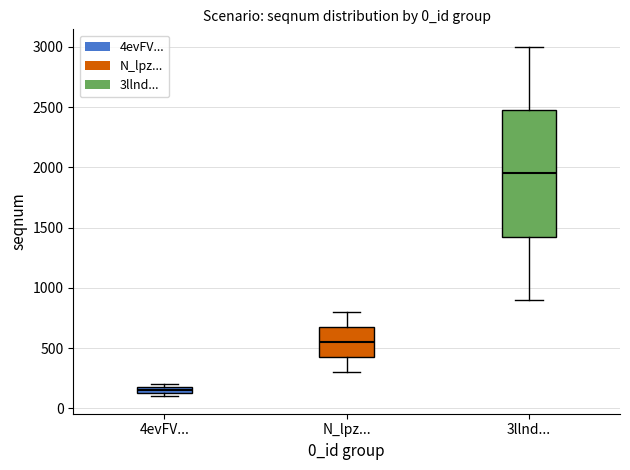

Where is the lower edge of the box for 4evFV... on the y-axis? The values are not printed on the chart, so give them approximately, as read against the axis.

150